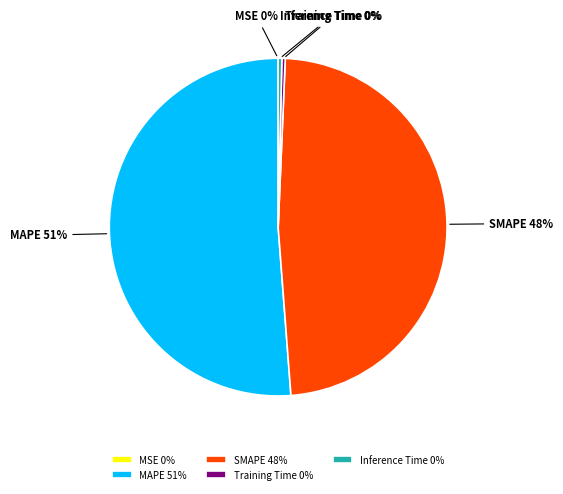

Does MAPE represent more than half of the total?

Yes